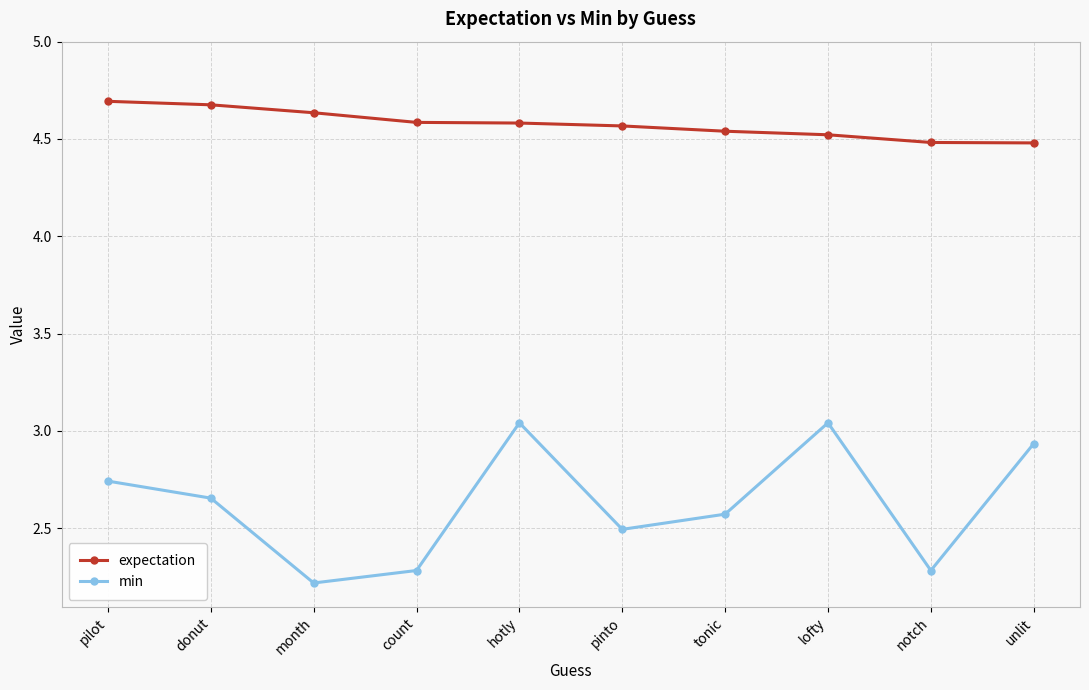

What value does the expectation series have at pilot?

4.7